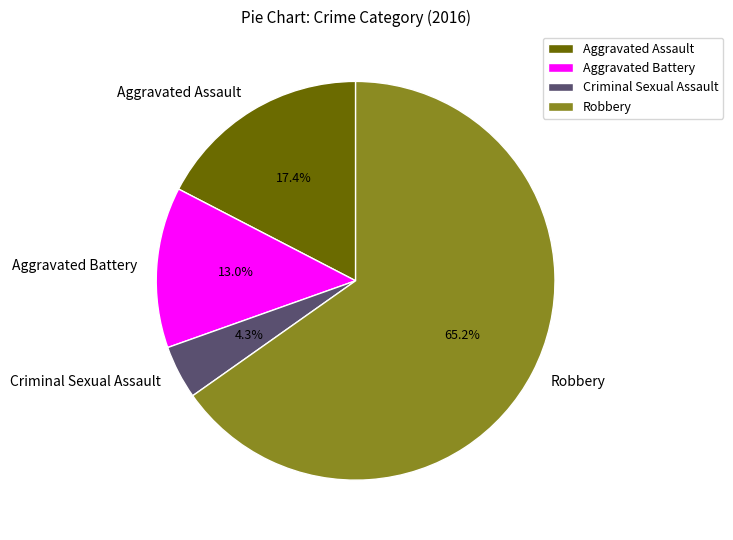

How much of the chart is everything except Aggravated Assault?

82.6%